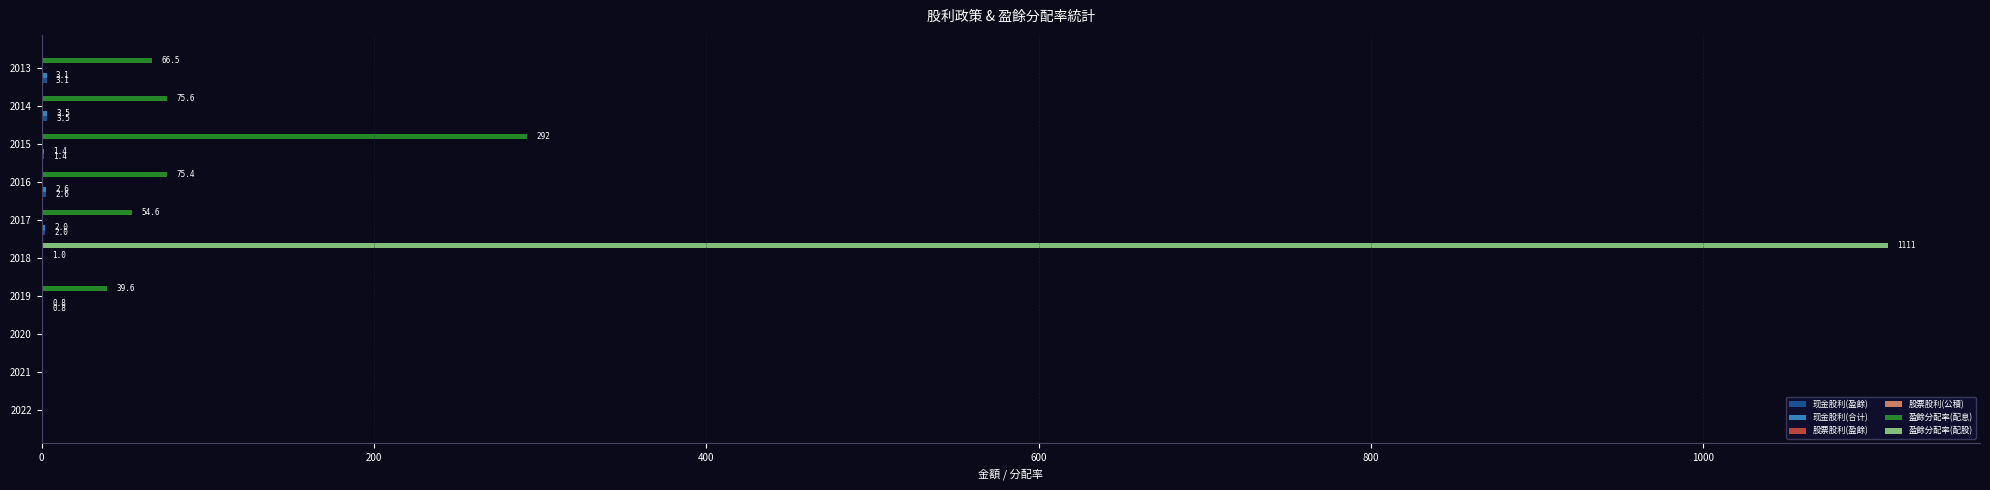

Between 2015 and 2014, which series saw the biggest shift?

盈餘分配率(配息)